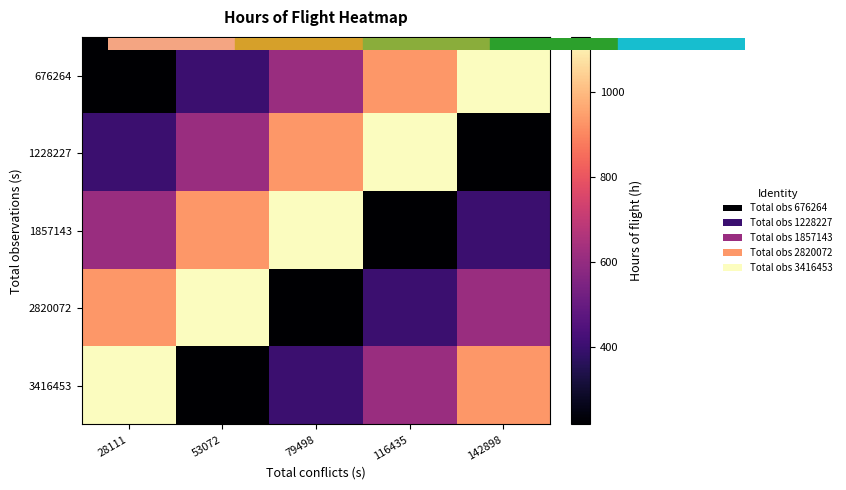

Rank the series by their maximum value, from lowest to highest.

676264, 1228227, 1857143, 2820072, 3416453